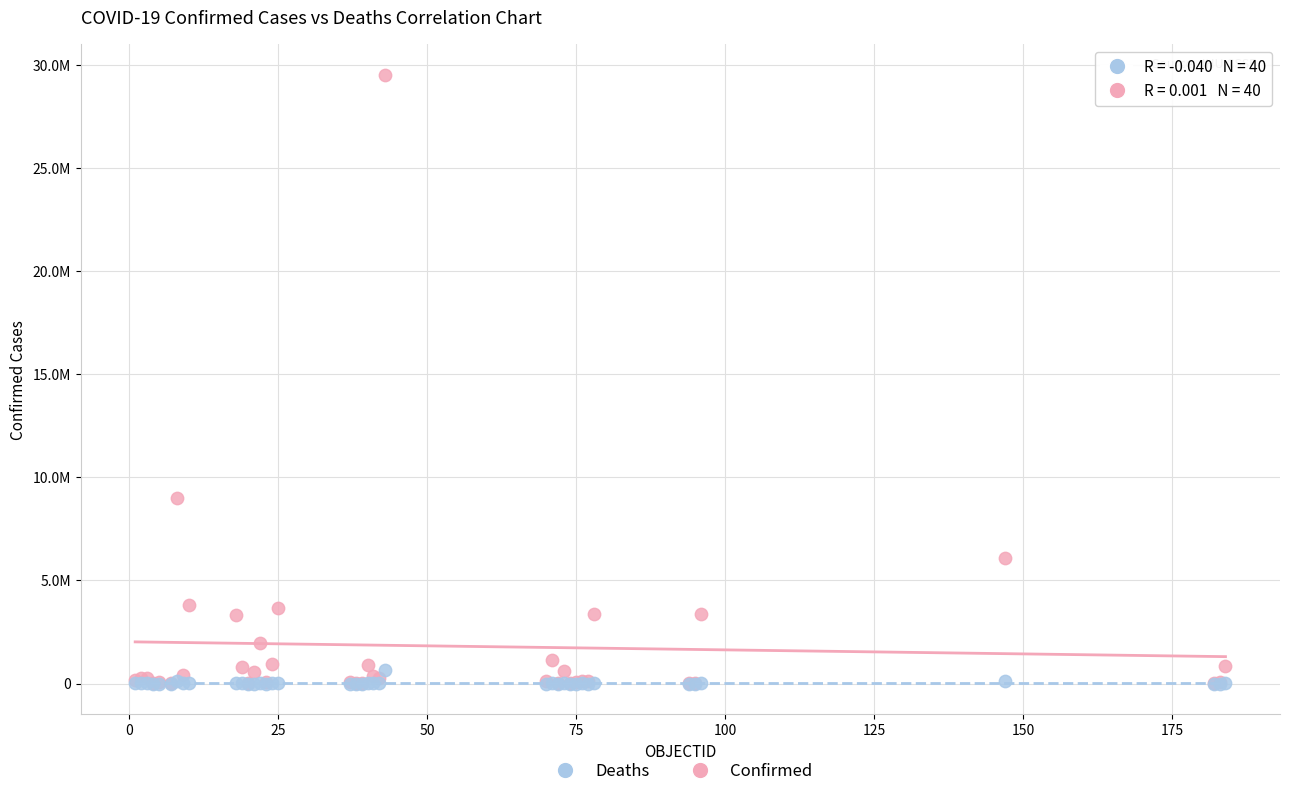

What are all the series names shown in the legend?

Deaths, Confirmed